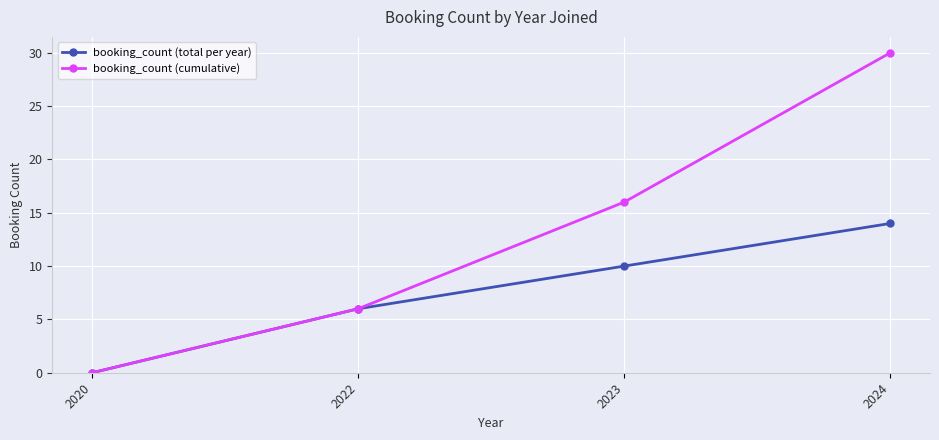

How many values in the booking_count (total per year) series are below 10?

2